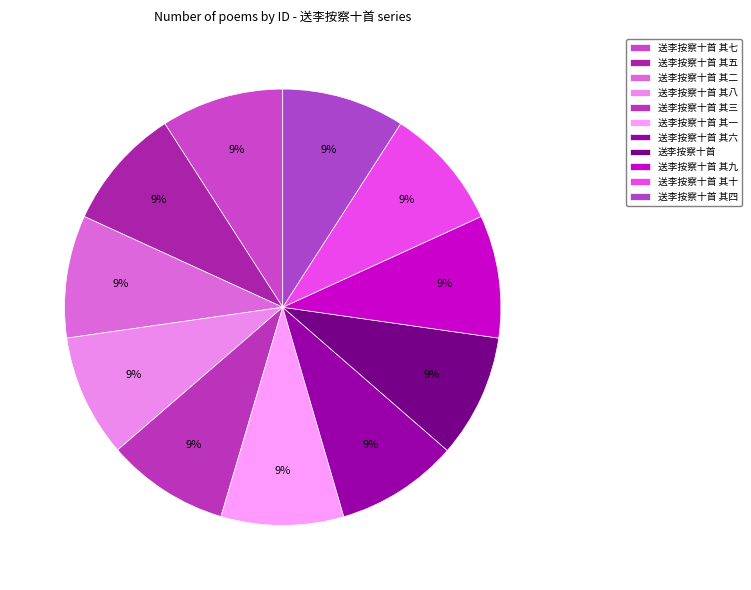

Is there any slice that represents more than half of the pie?

No